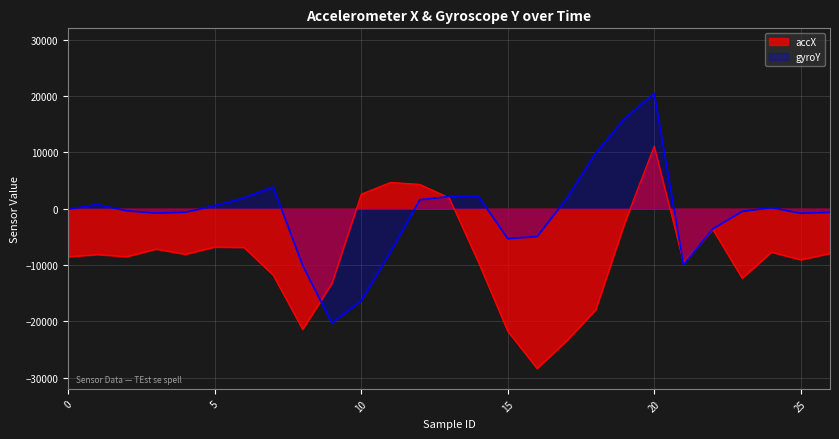

Which series changed the most between 2 and 8?

accX